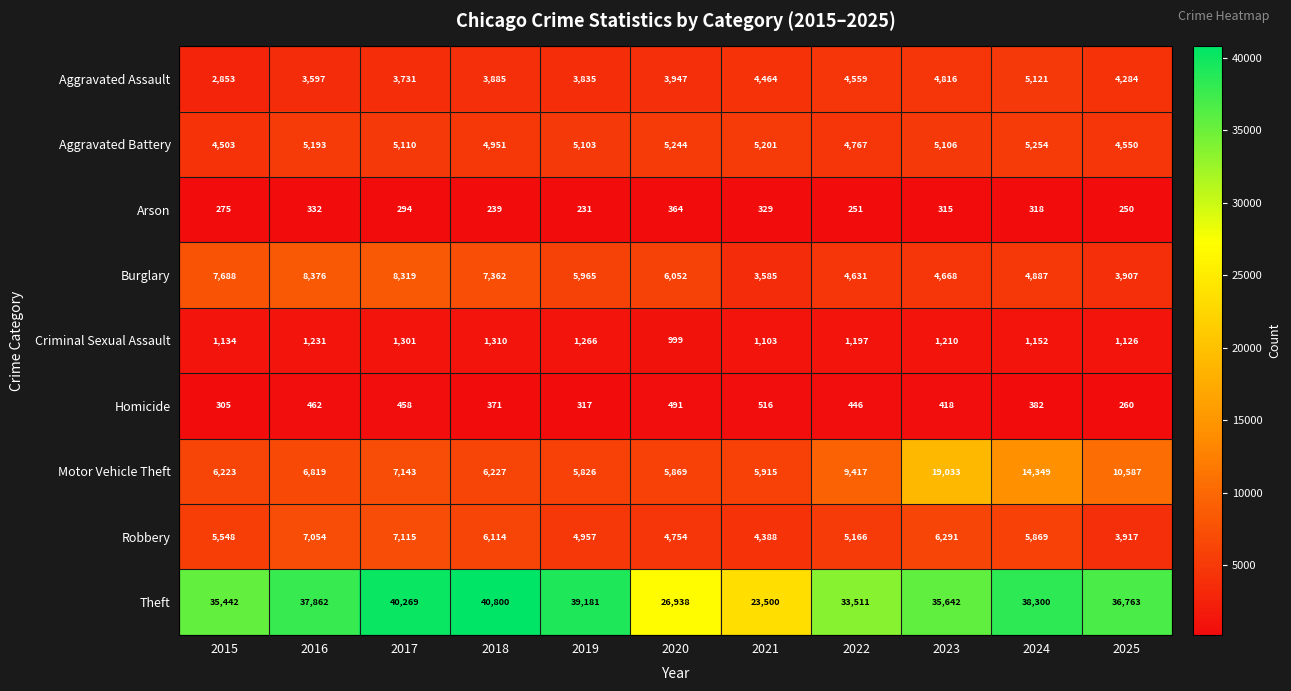

List the series in order of their peak value, lowest first.

Arson, Homicide, Criminal Sexual Assault, Aggravated Assault, Aggravated Battery, Robbery, Burglary, Motor Vehicle Theft, Theft